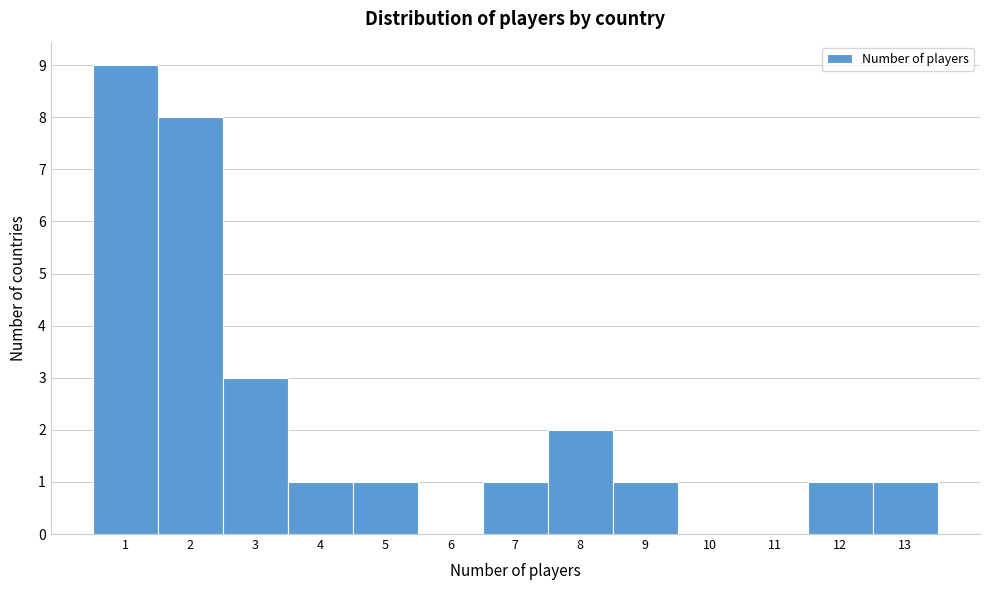

How tall is the bar that spans 12.5 to 13.5 on the x-axis? The values are not printed on the chart, so give them approximately, as read against the axis.

1